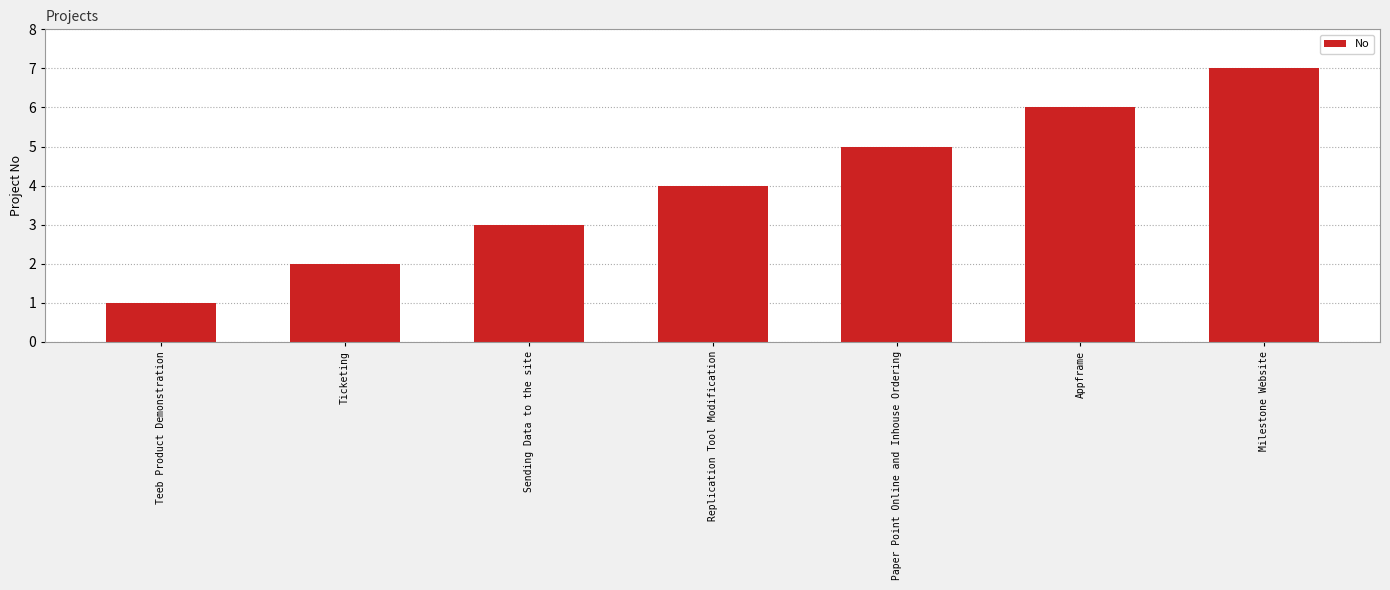

Which has a higher value, Paper Point Online and Inhouse Ordering or Ticketing?

Paper Point Online and Inhouse Ordering